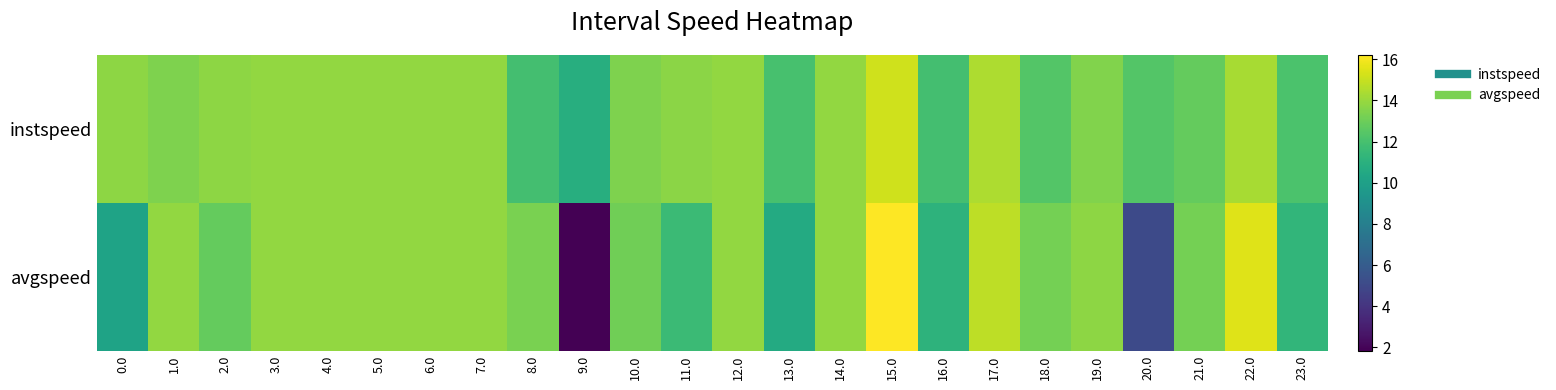

Which has a higher value, 11.0 or 22.0?

22.0